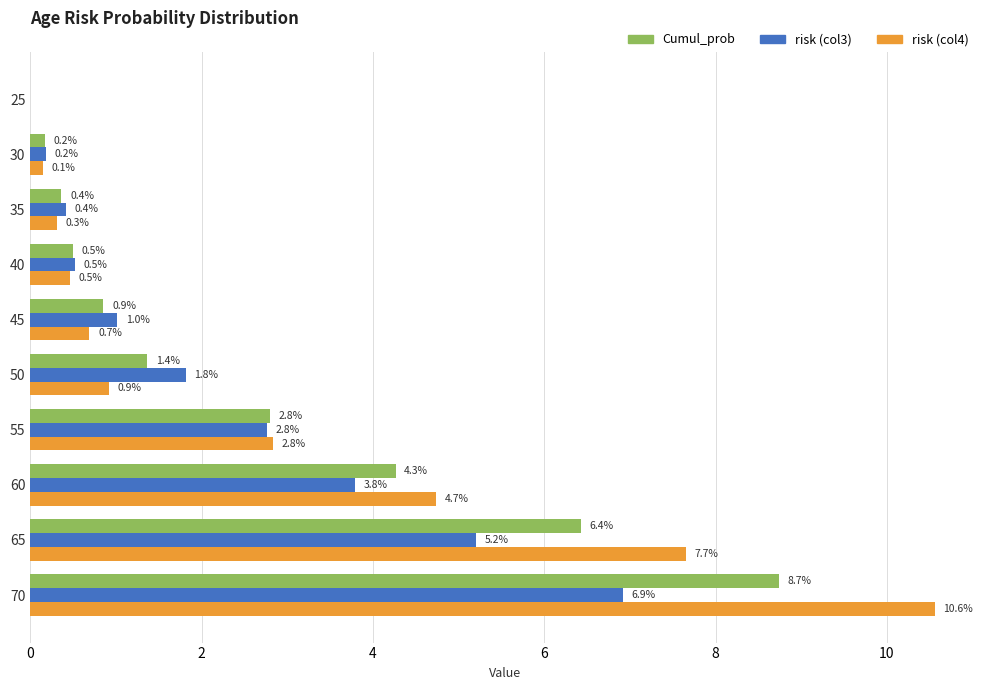

At which category is the sum across all series the highest?

70